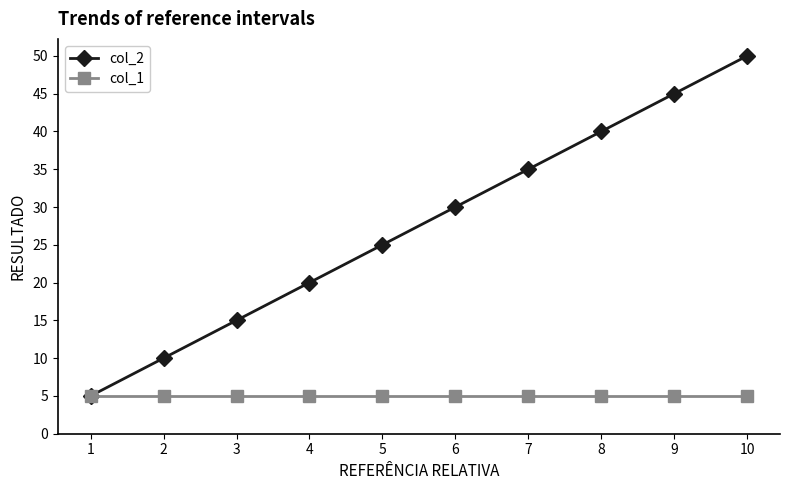

The value of col_1 at 3 is 3. True or false?

False